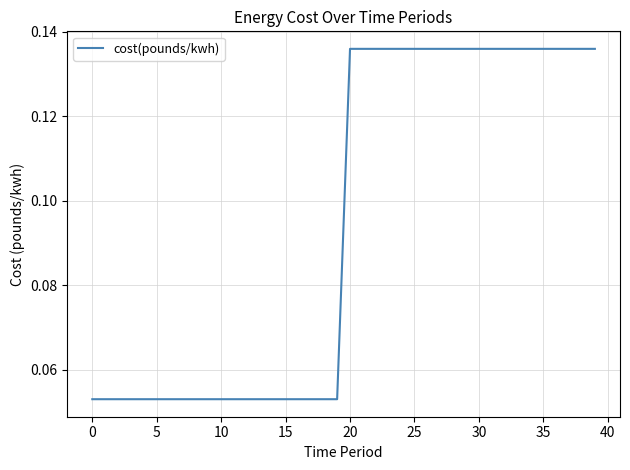

How many lines are shown in the chart?

1